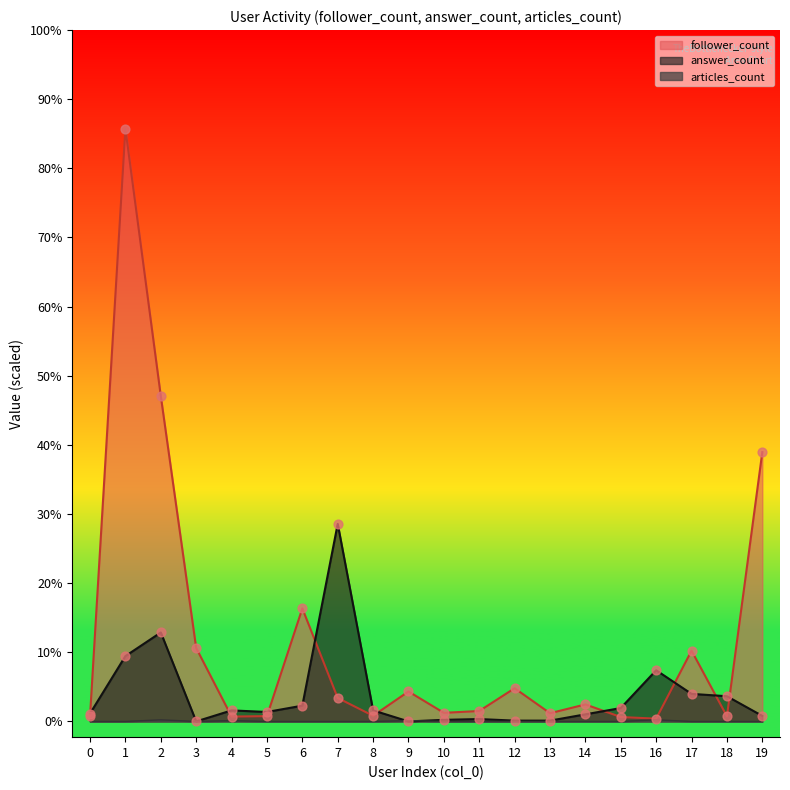

At how many categories does at least one series exceed 720?

1